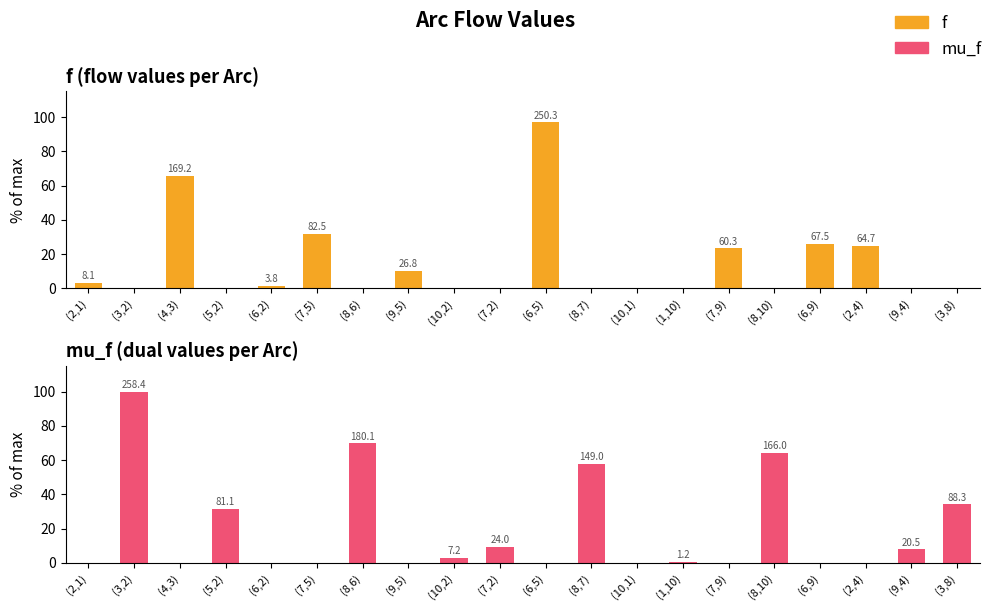

How many values in the mu_f series exceed 0?

10